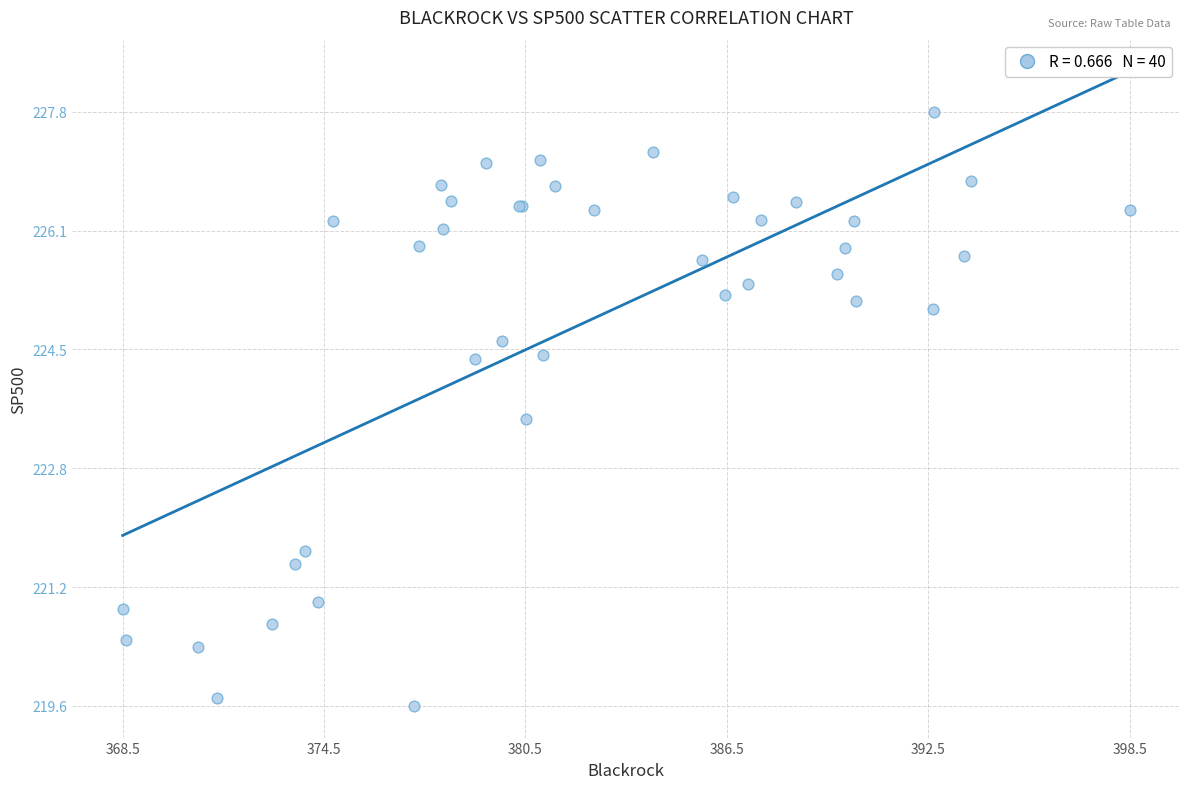

What Y value in the scatter plot is closest to 223?

223.5